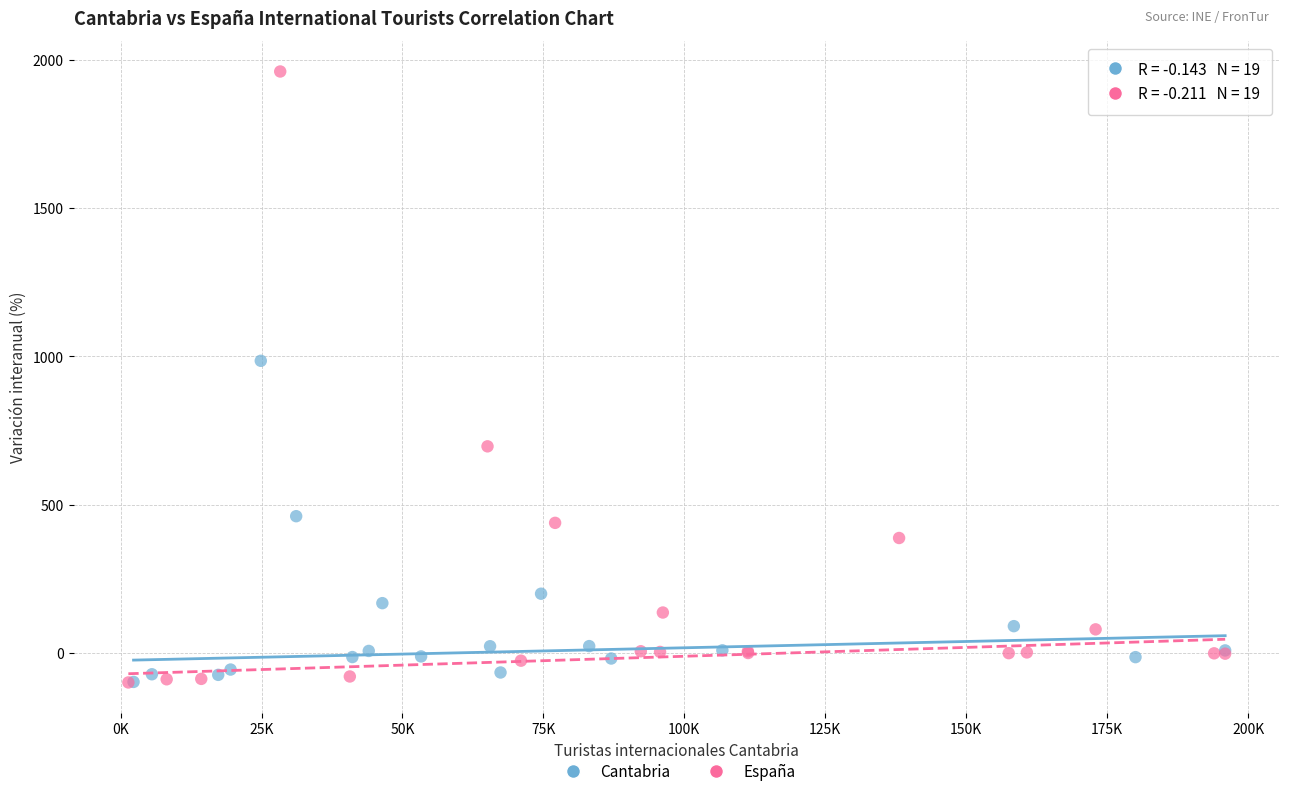

Which series reaches the maximum Y coordinate?

España